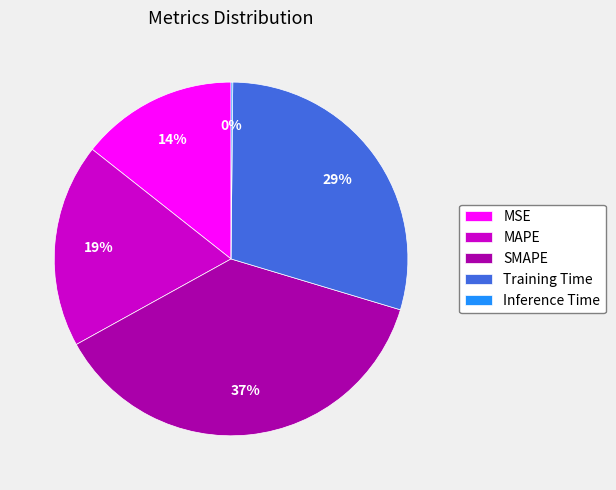

To the nearest percent, what portion does SMAPE represent?

37%